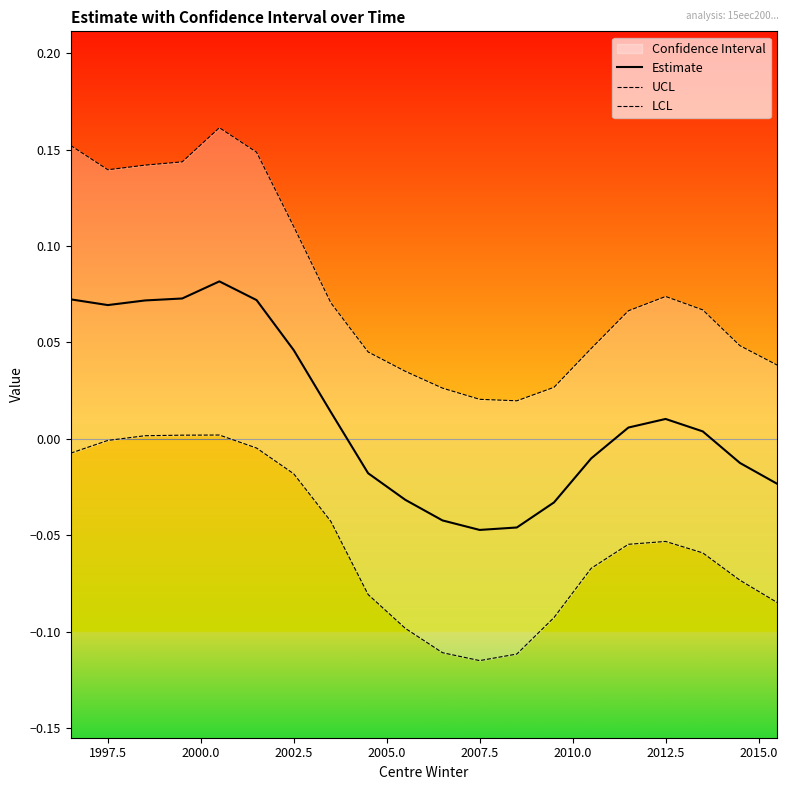

How many values in the LCL series exceed 0?

3